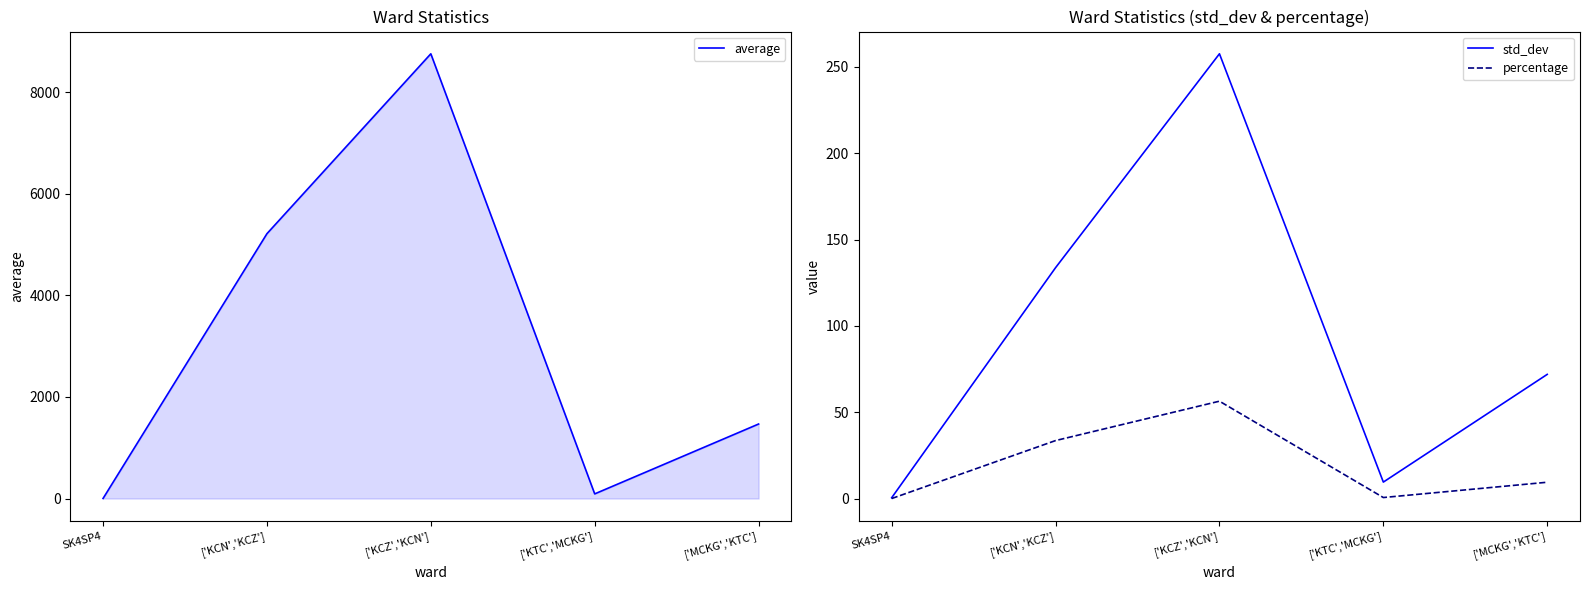

What is the maximum value for std_dev?

257.6